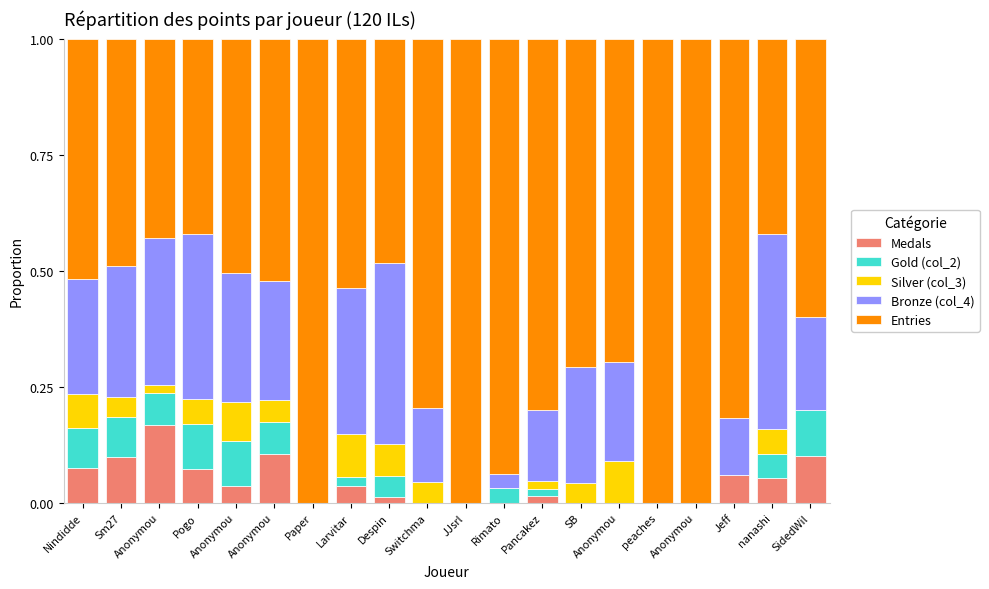

Are the bars horizontal?

No